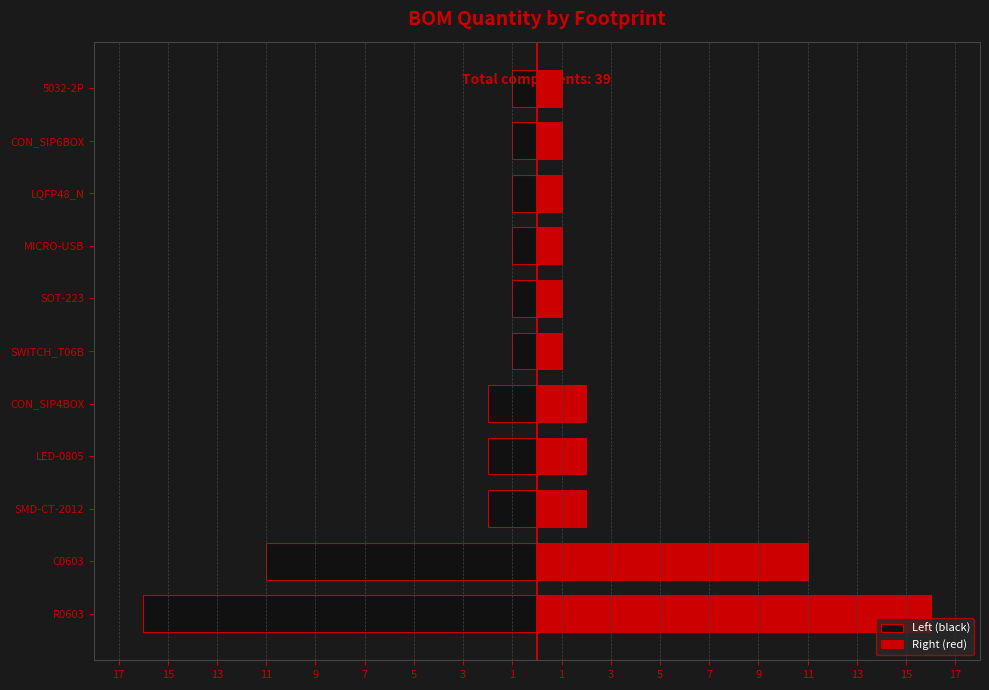

List the series in order of their overall mean, highest first.

Right (red), Left (black)